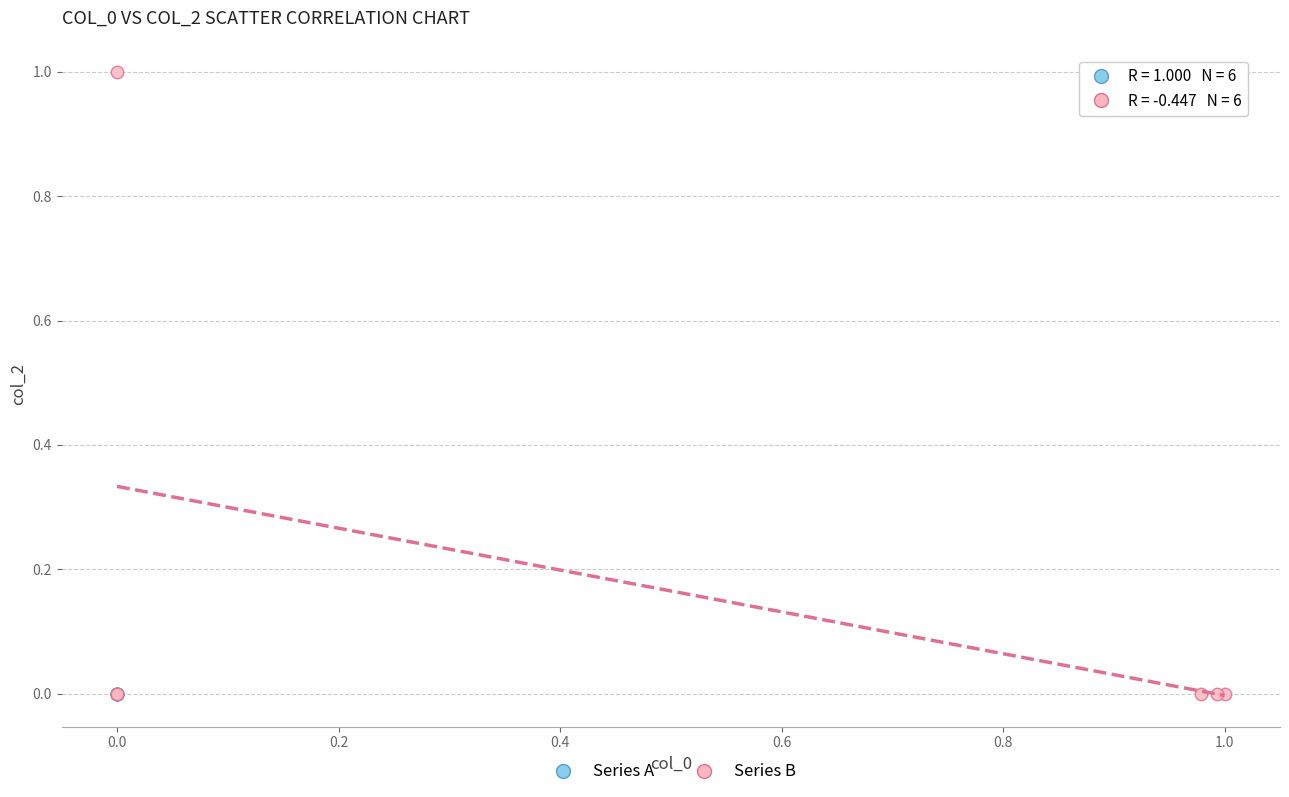

Which series has the largest Y range (max minus min)?

Series B